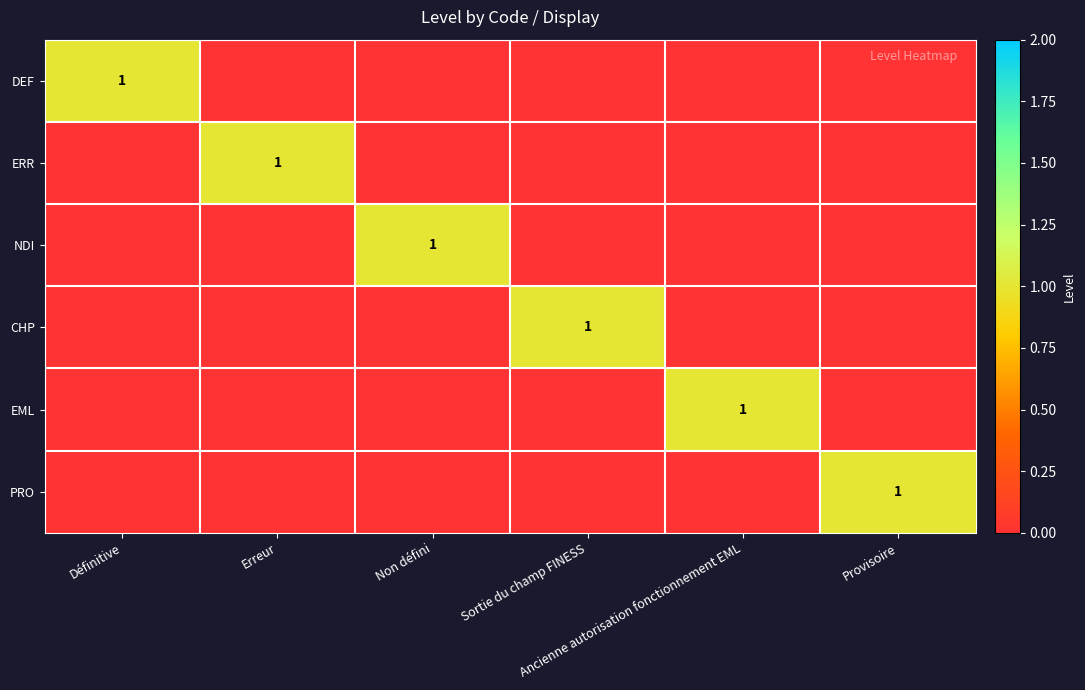

What is the spread (max minus min) of values at Ancienne autorisation fonctionnement EML?

1